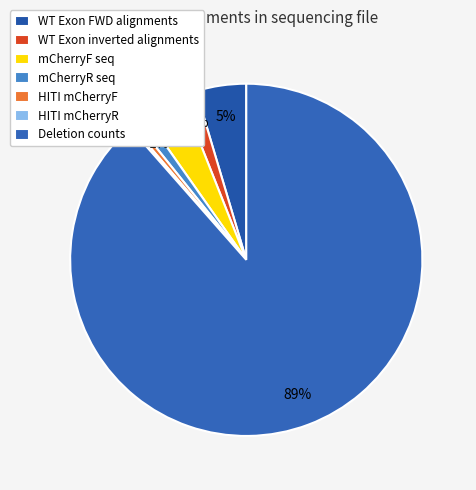

To the nearest percent, what is the difference between the mCherryF seq and WT Exon inverted alignments slice percentages?

2%